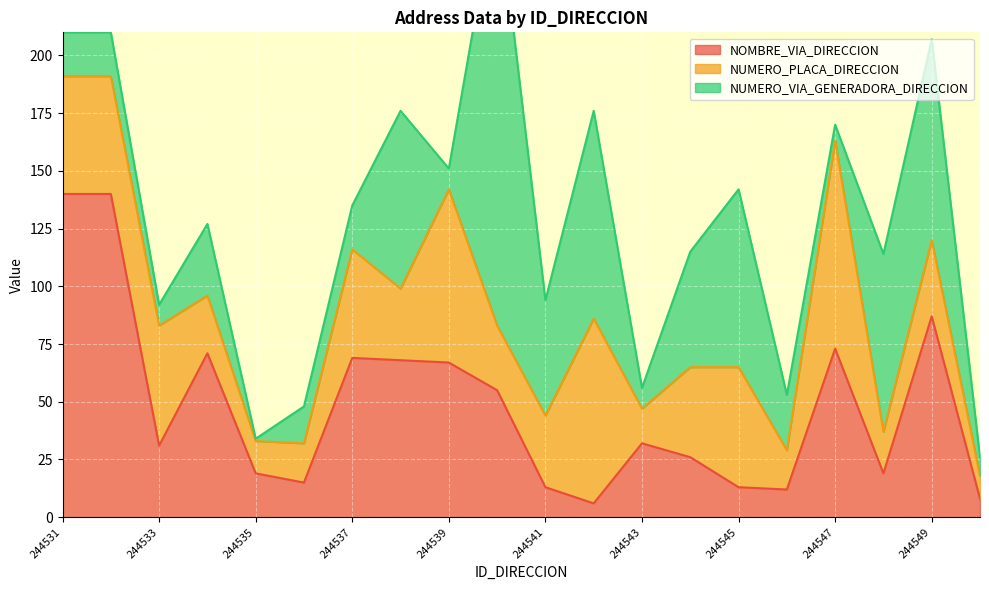

At which category is the sum across all series the highest?

244540